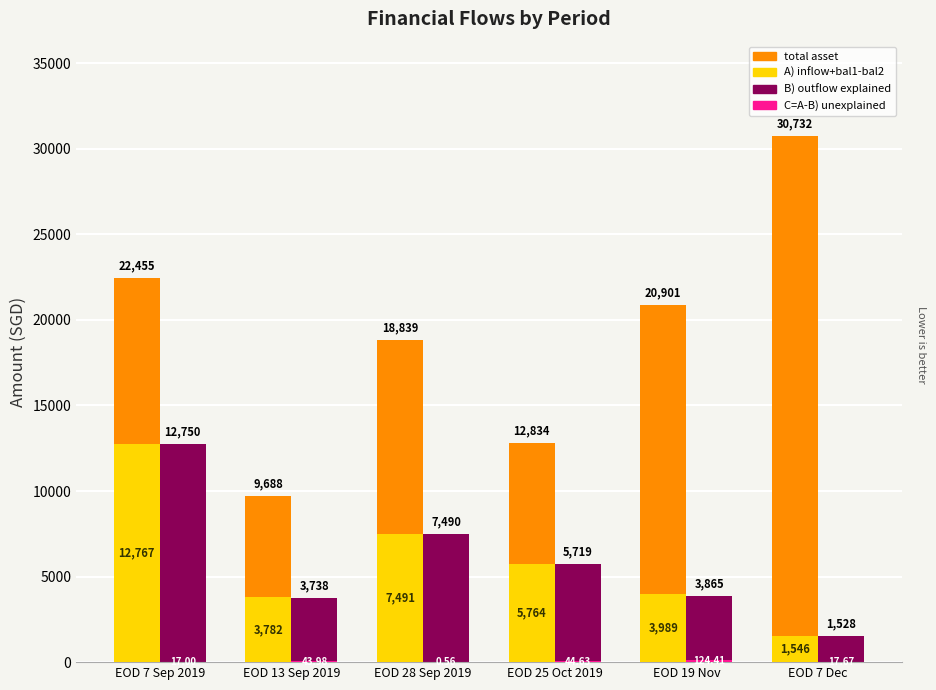

At which label is A) inflow+bal1-bal2 closest to 7156?

EOD 28 Sep 2019